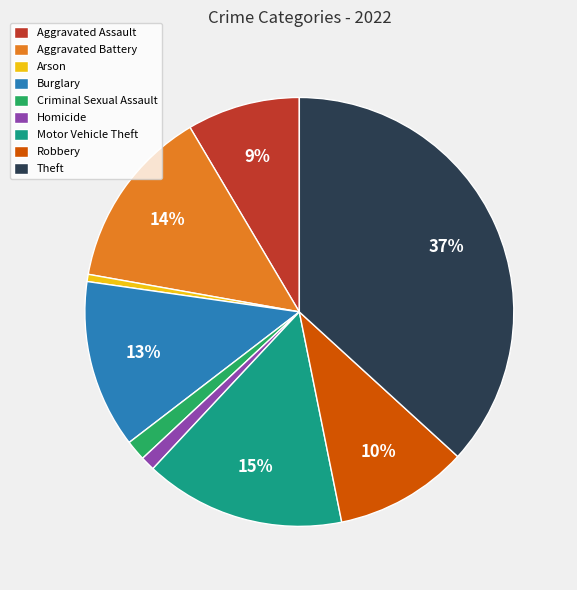

To the nearest percent, what is the average slice percentage?

11%